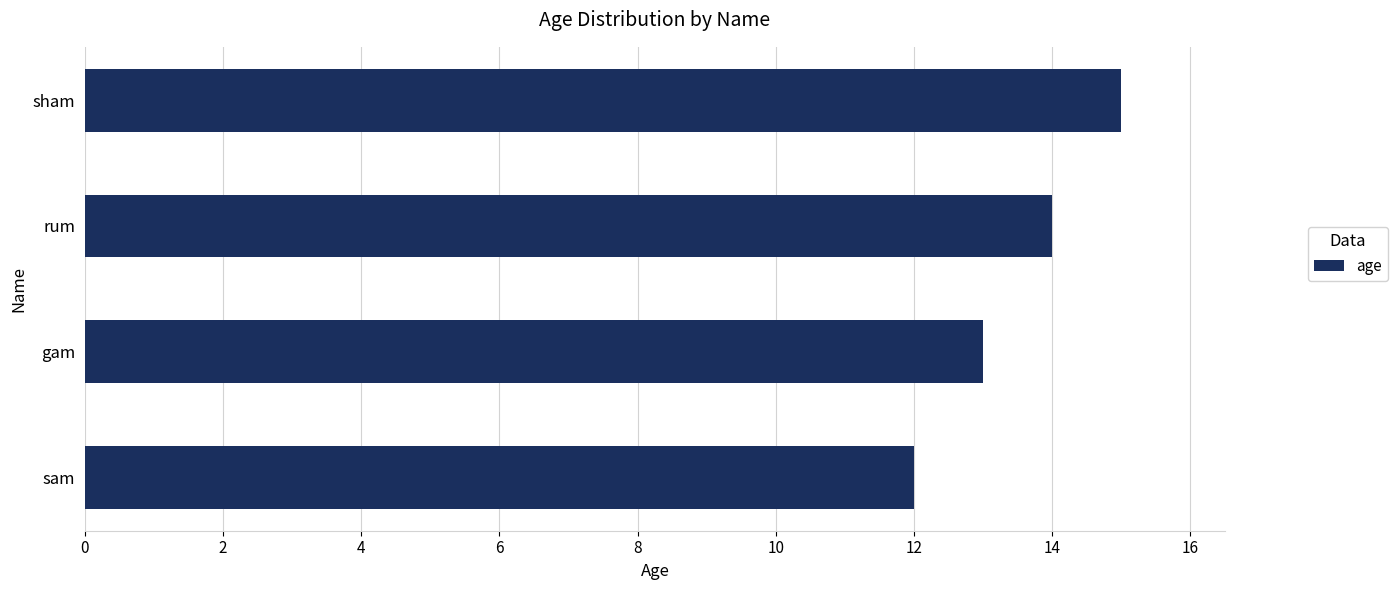

What is the approximate value at rum?

14